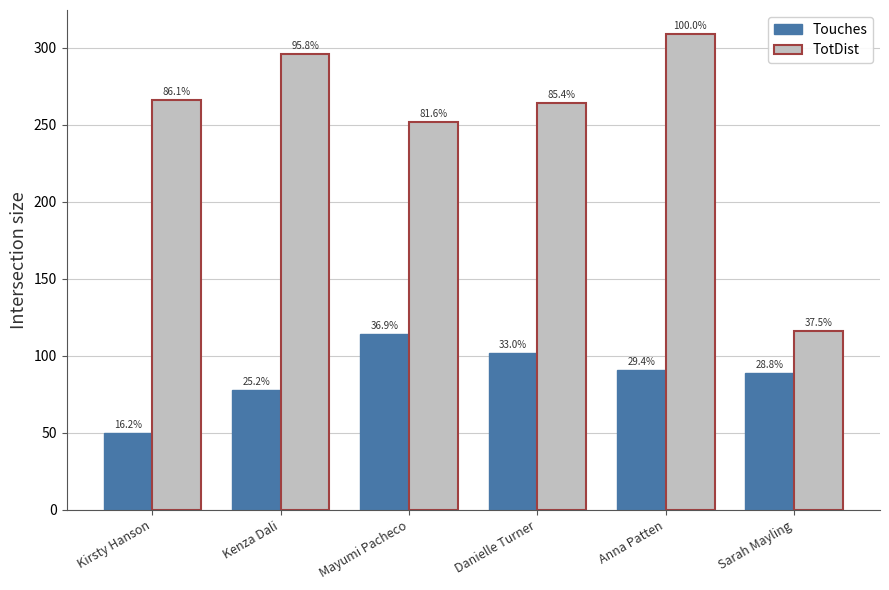

What is the spread (max minus min) of values at Kenza Dali?

218